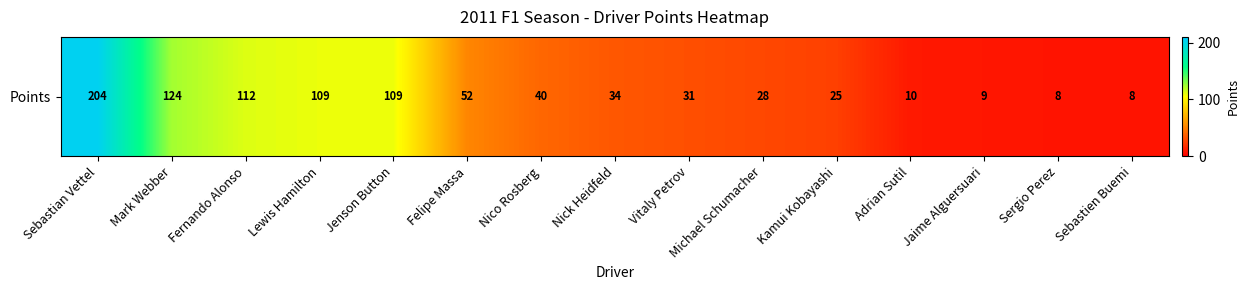

Where is the data nearest to the value 106?

Lewis Hamilton